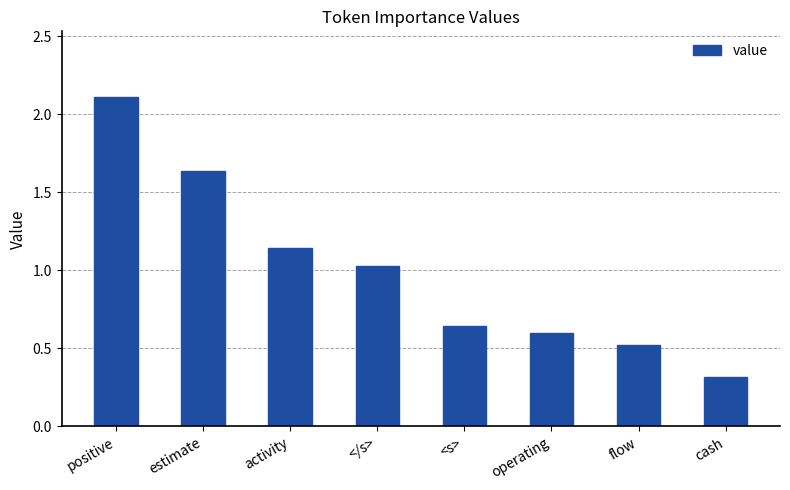

What is the sum of all values?

8.0